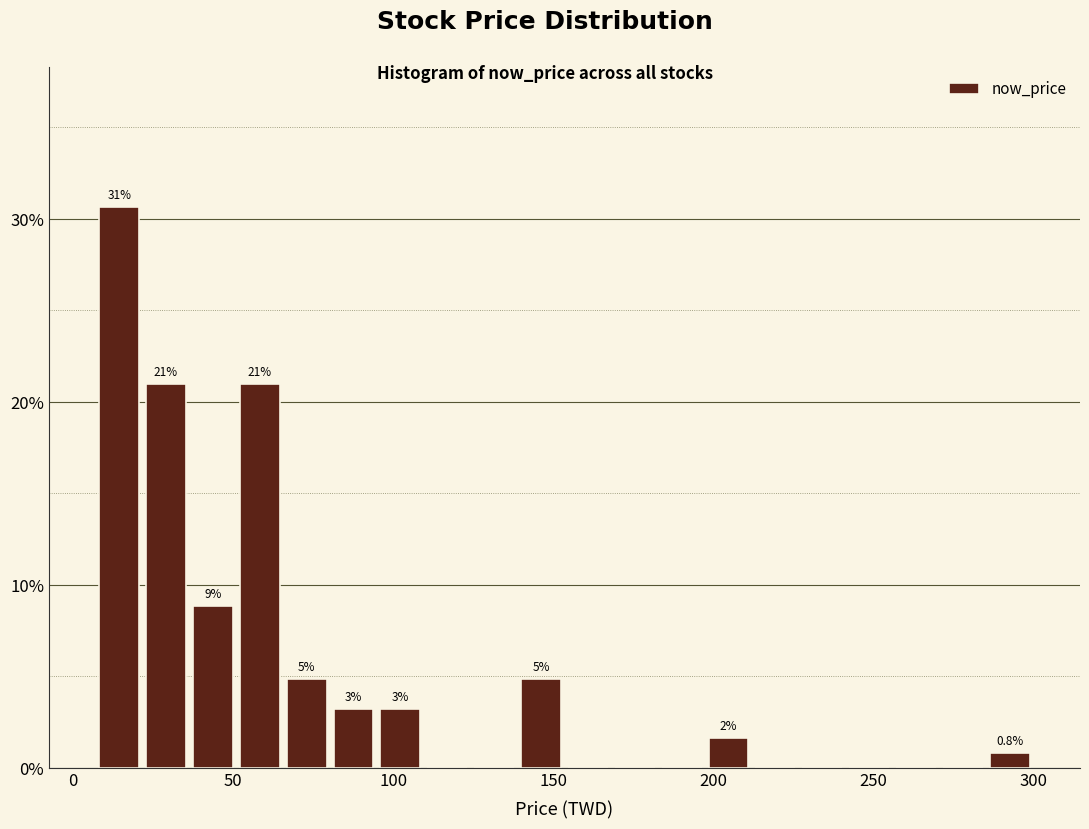

Around what value on the x-axis is the tallest bar? Give the approximate position of its centre, as read against the axis.

15